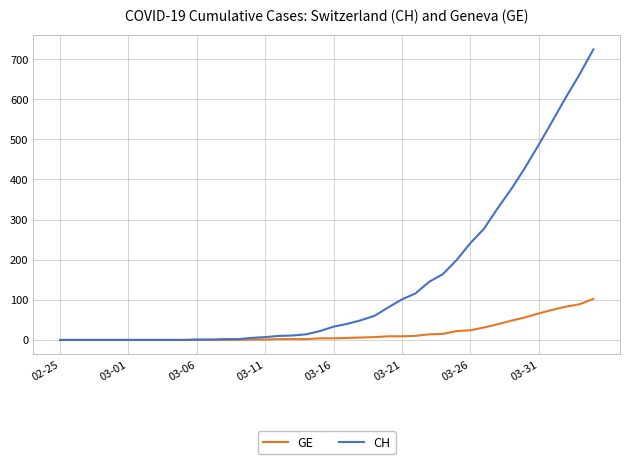

What is the difference between the maximum and minimum values in the CH series?

724